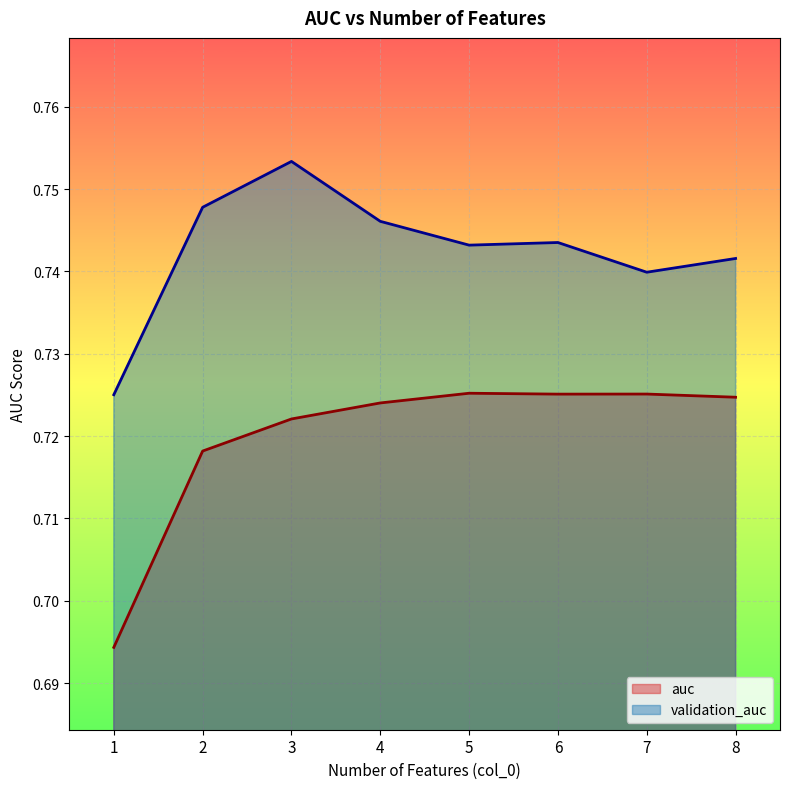

Is the value of auc at 1 greater than the value of validation_auc at 2?

No